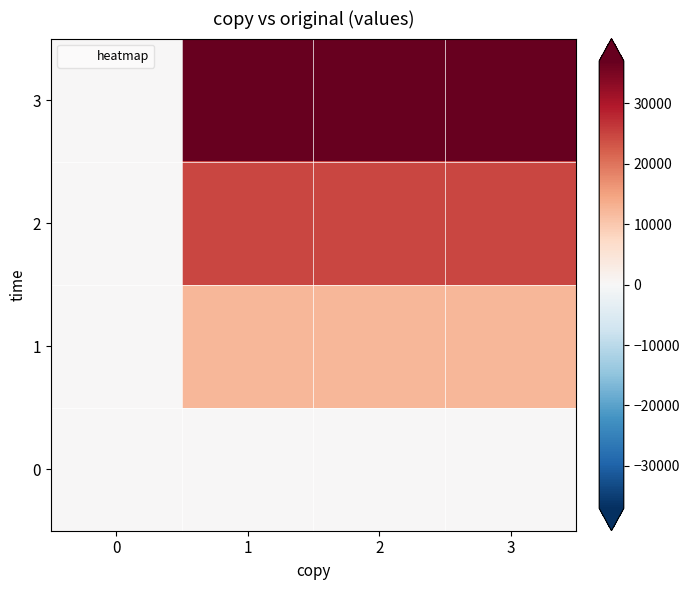

Which series has the widest spread of values?

3